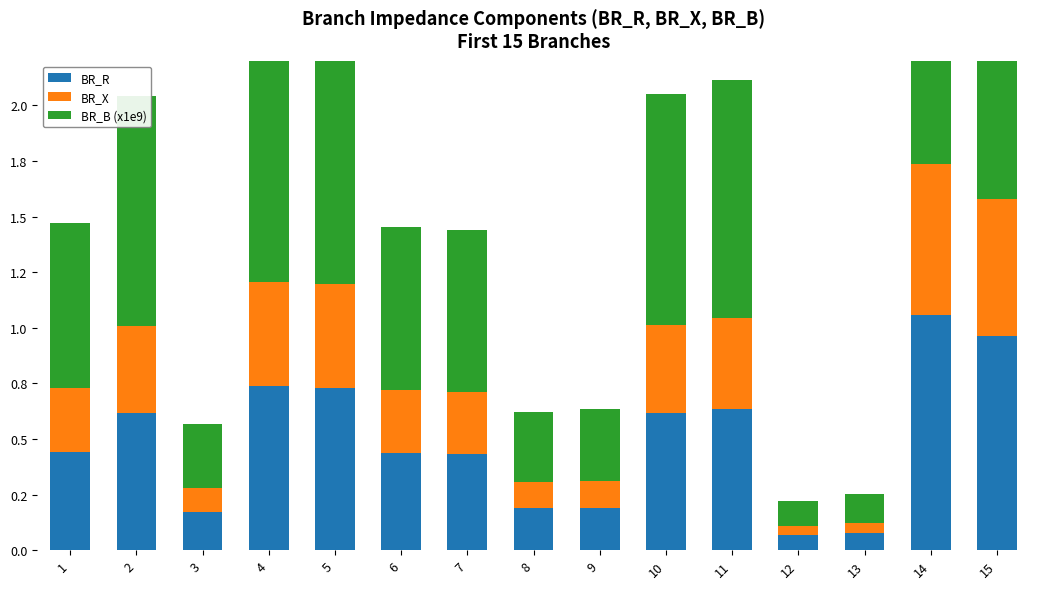

Which category has the highest value in the BR_B (x1e9) series?

14